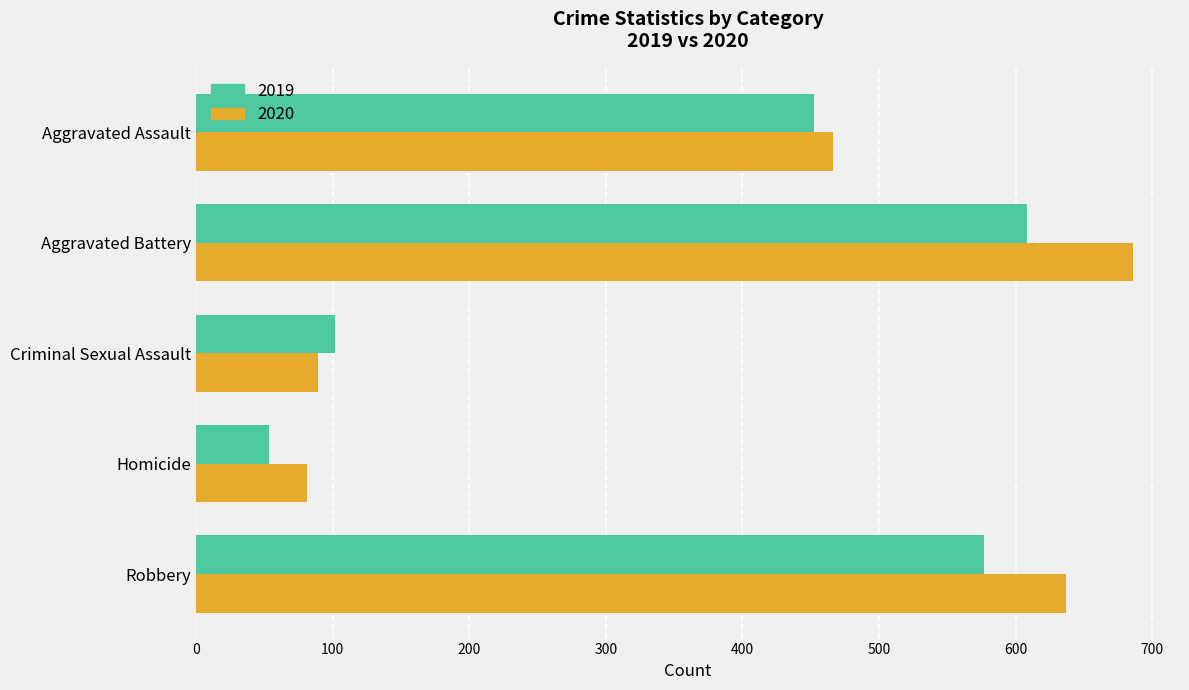

What is the minimum value shown in the chart?

53